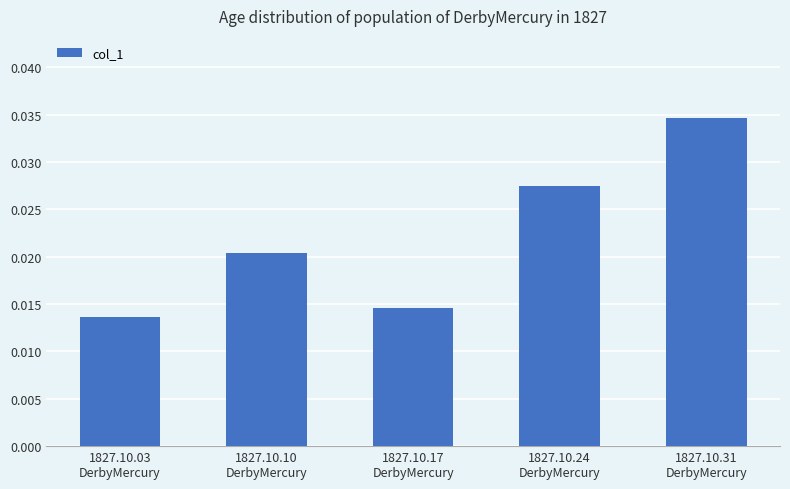

What position from the right is 1827.10.24
DerbyMercury?

2